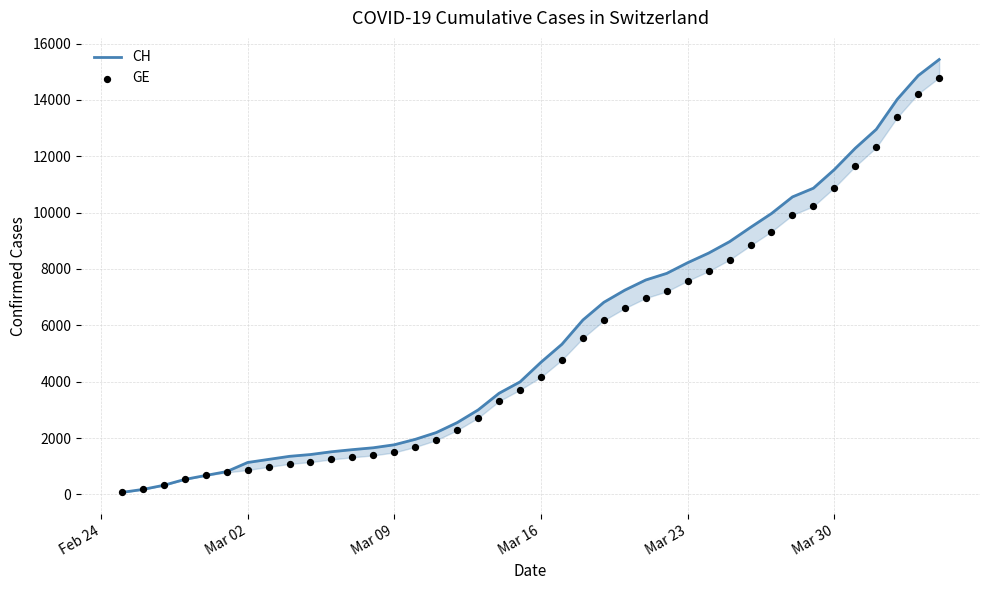

Which series contains the highest Y value?

CH